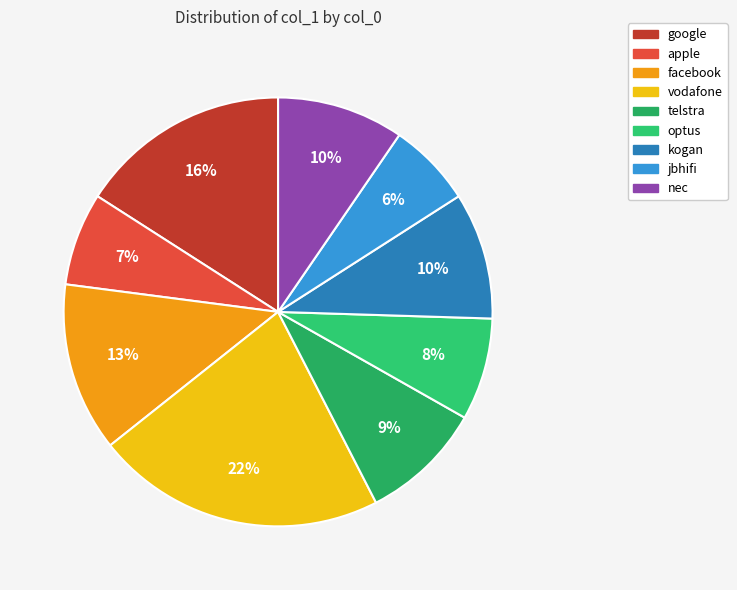

Is the sum of google and apple greater than half?

No